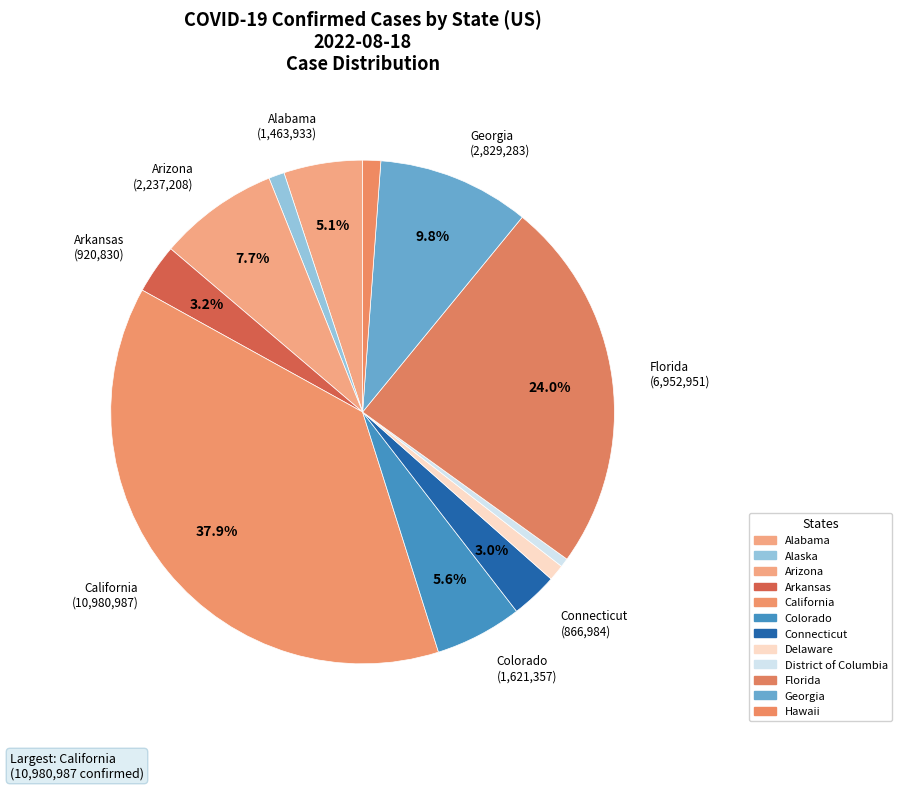

Which slice is the smallest?

District of Columbia